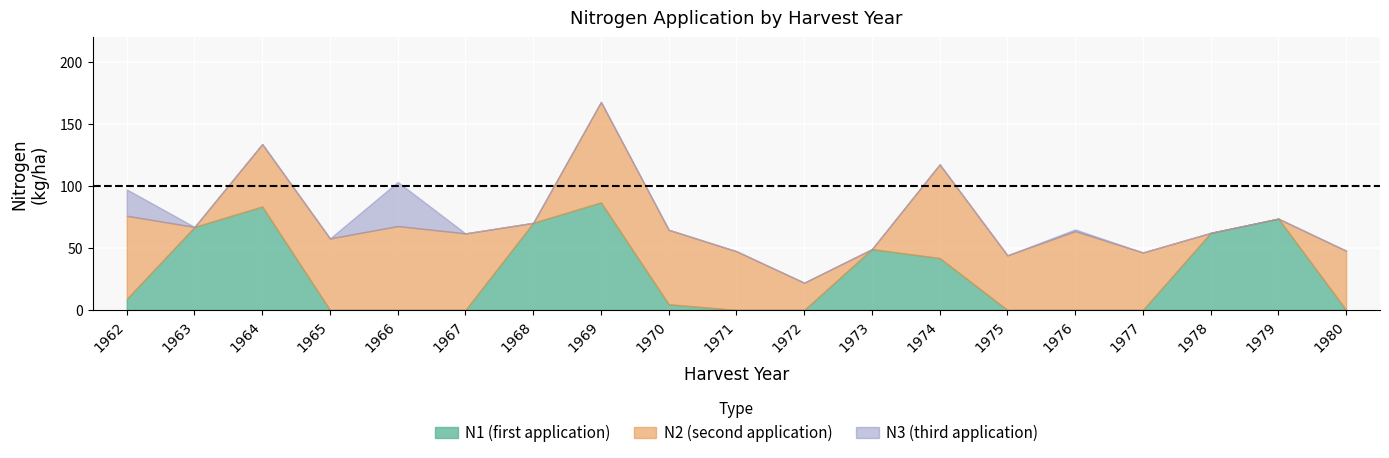

At 1974, list the series in order from largest to smallest.

N2, N1, N3